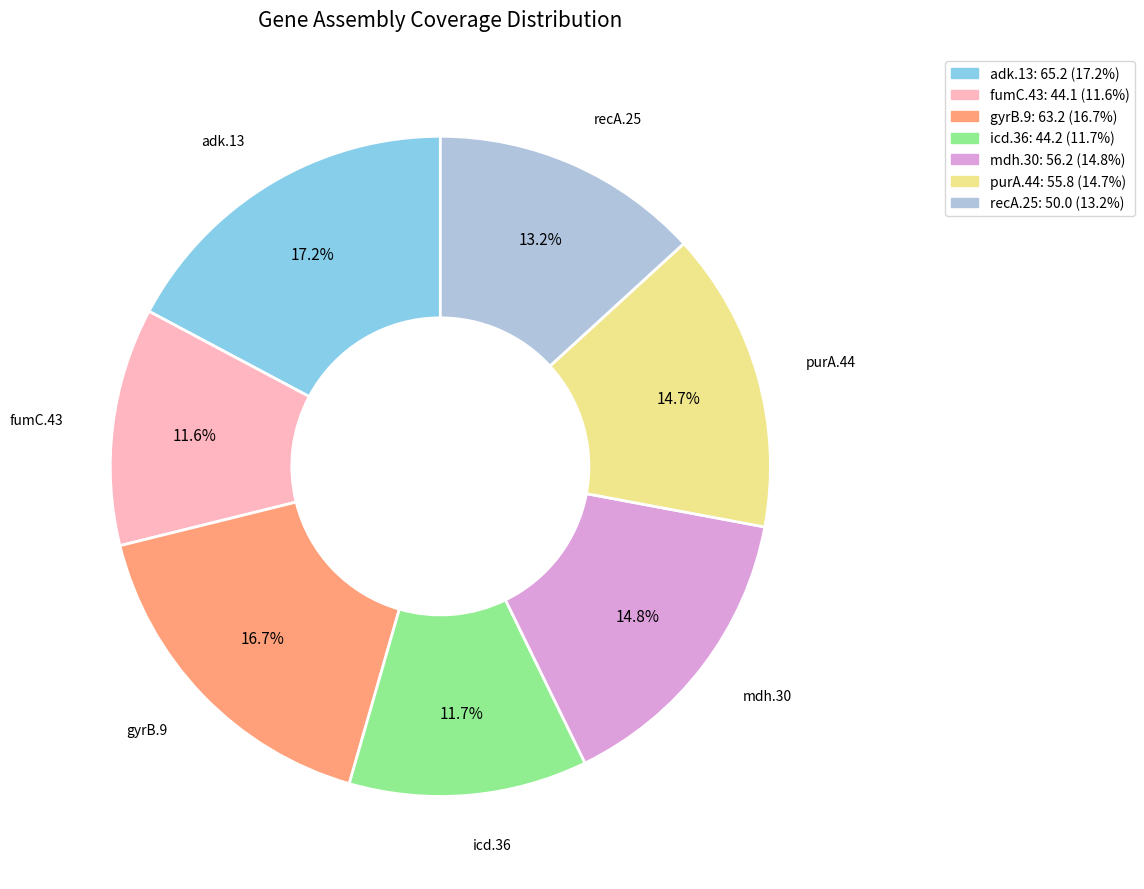

To the nearest percent, what is the combined percentage of fumC.43 and adk.13?

29%